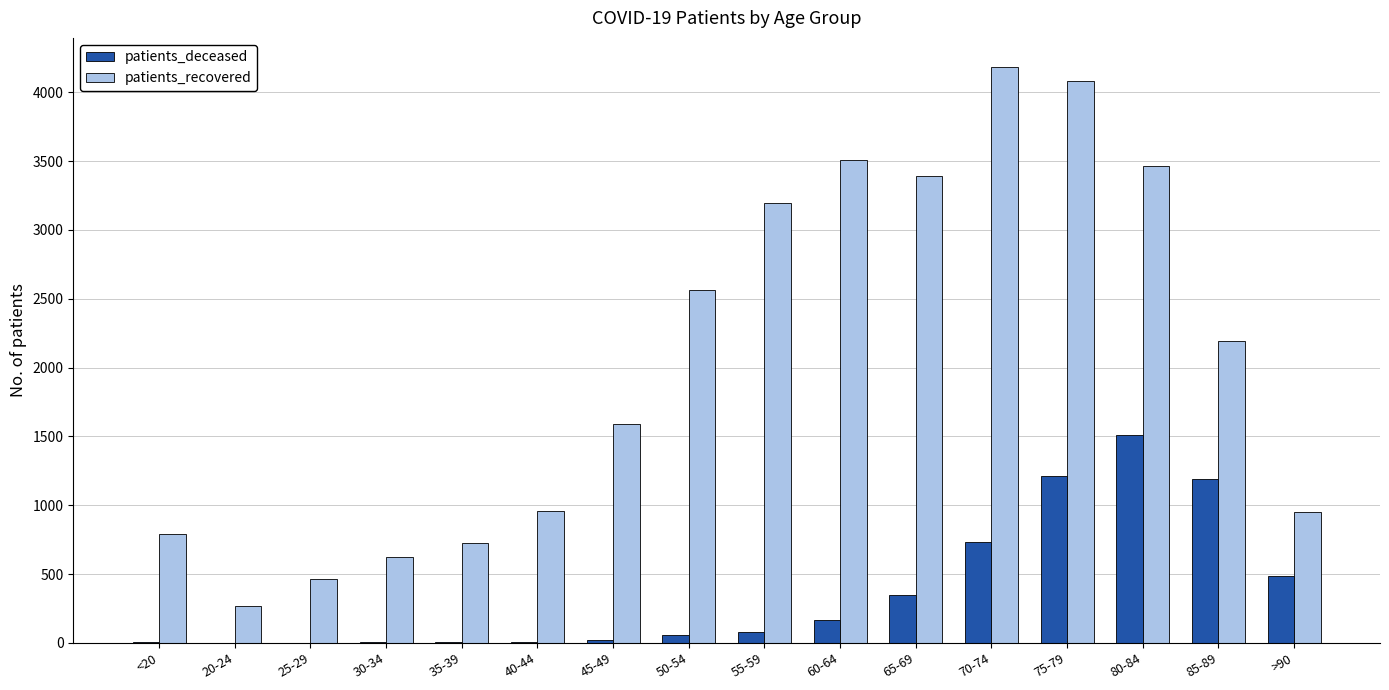

How many groups of bars are there?

16